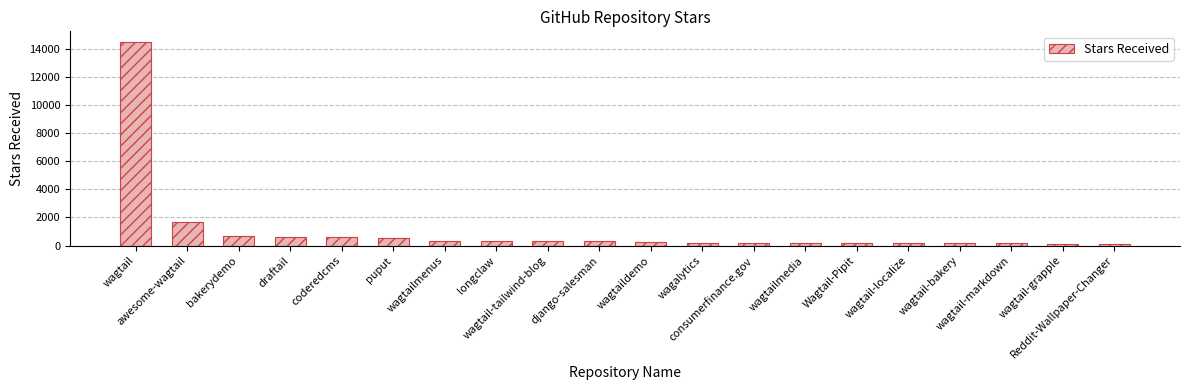

What is the label of the 7th bar from the left?

wagtailmenus